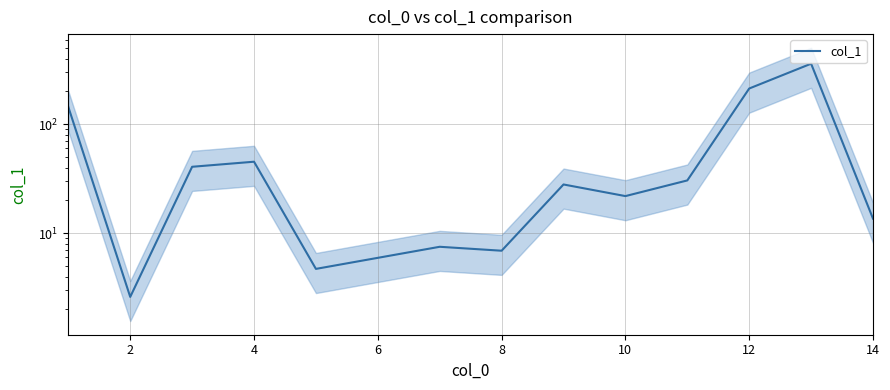

Reading right to left, what are all the values shown in this chart?

13.6	359.8	212.9	30.5	21.9	28.0	6.9	7.5	4.7	45.3	40.7	2.6	144.0